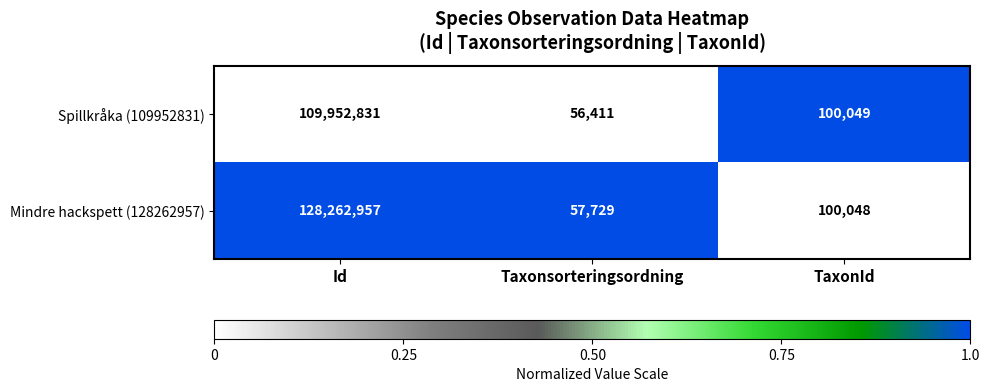

List the series in order of their peak value, highest first.

Mindre hackspett (128262957), Spillkråka (109952831)